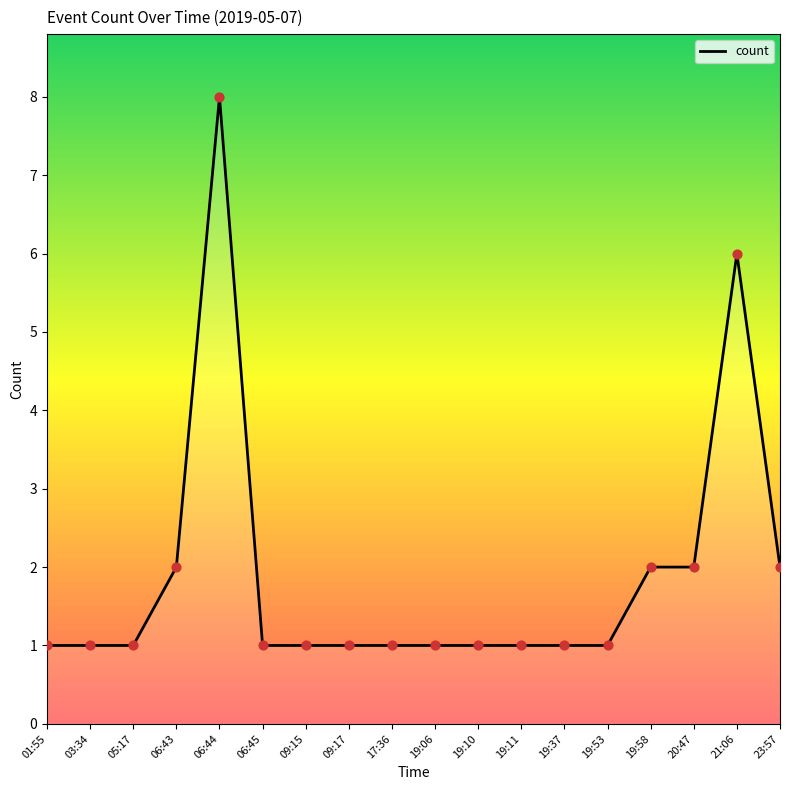

Which has a higher value, 01:55 or 23:57?

23:57